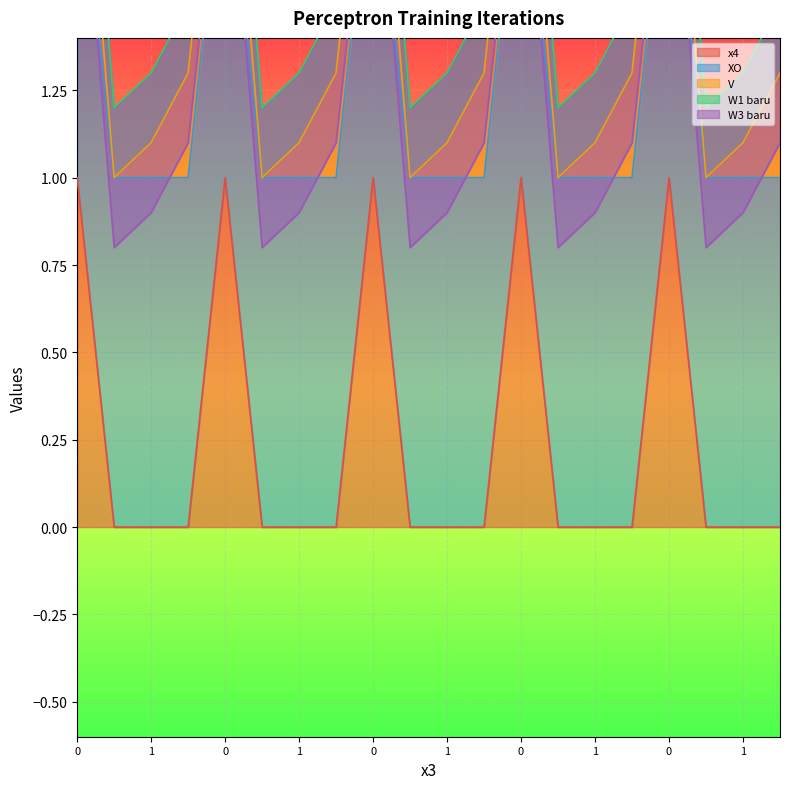

What is the spread (max minus min) of values at 0?

1.4